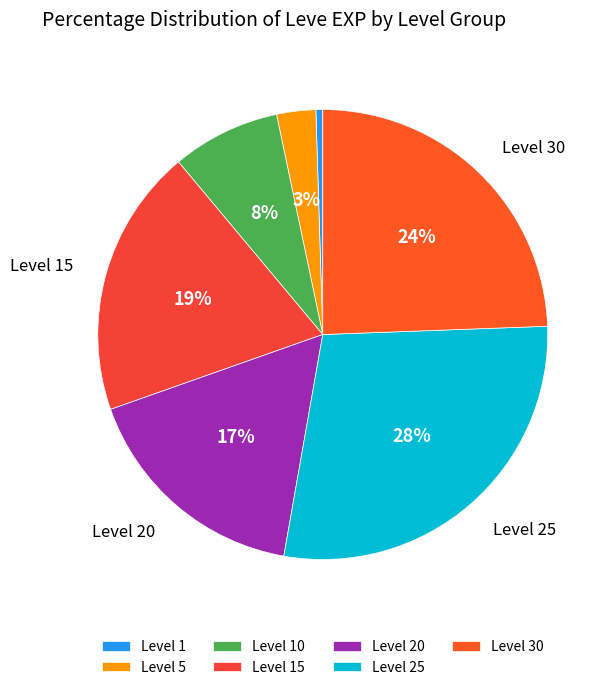

To the nearest percent, what is the average slice percentage?

14%